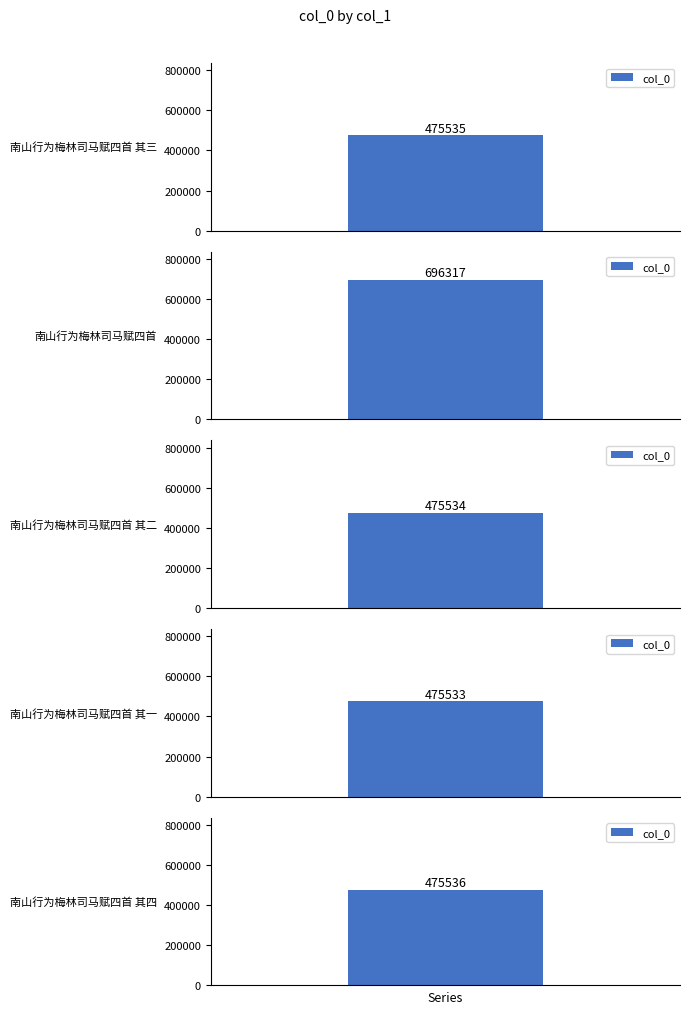

Count the number of values greater than 475535.

2